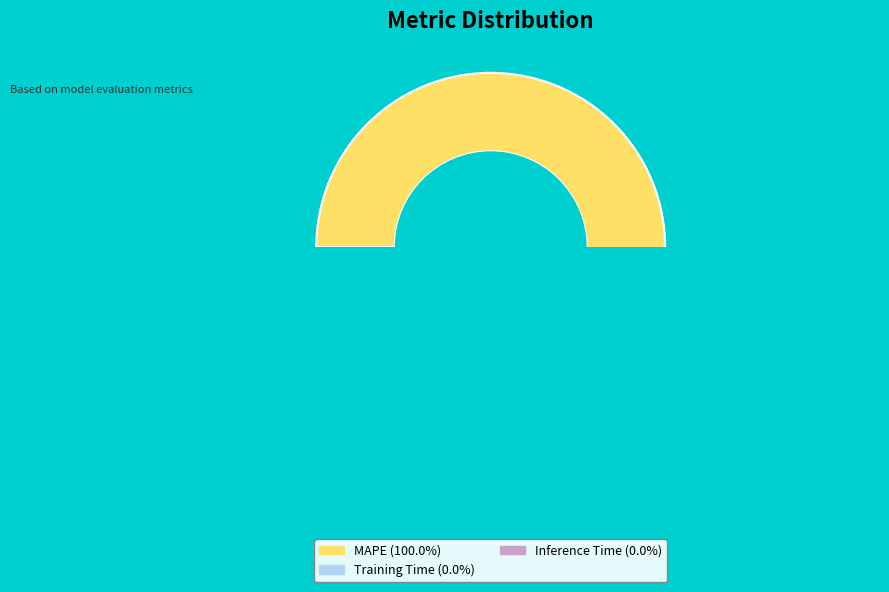

Which category accounts for the majority?

MAPE